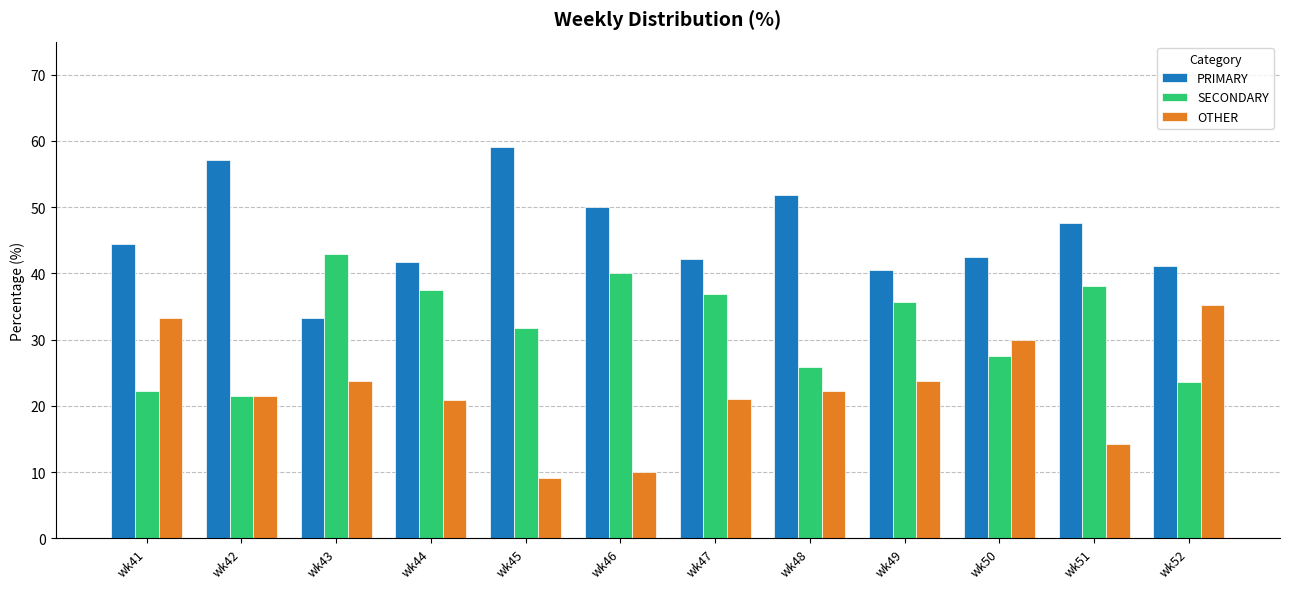

What is the difference between the maximum and minimum values in the OTHER series?

26.2